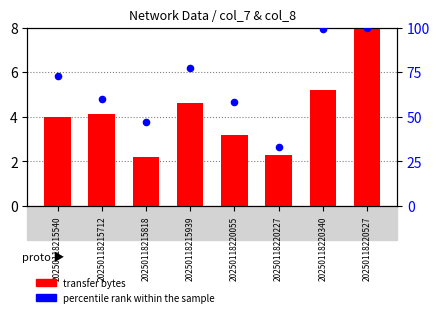

Which series reaches the minimum Y coordinate?

transfer bytes